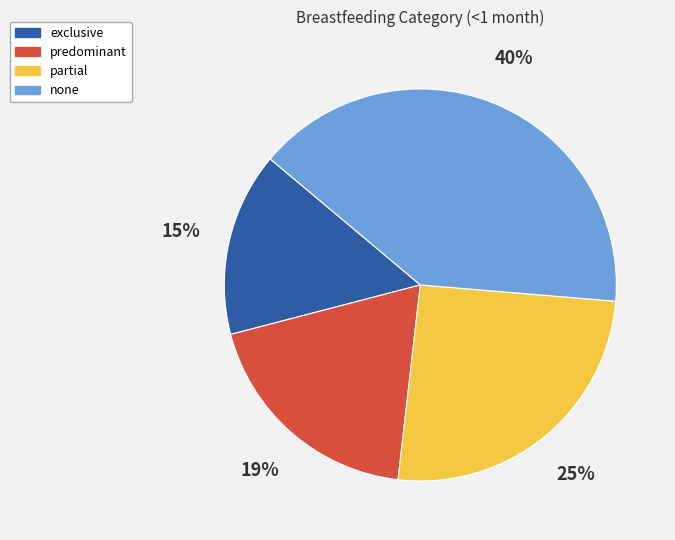

What percentage is the partial slice, to the nearest percent?

25%